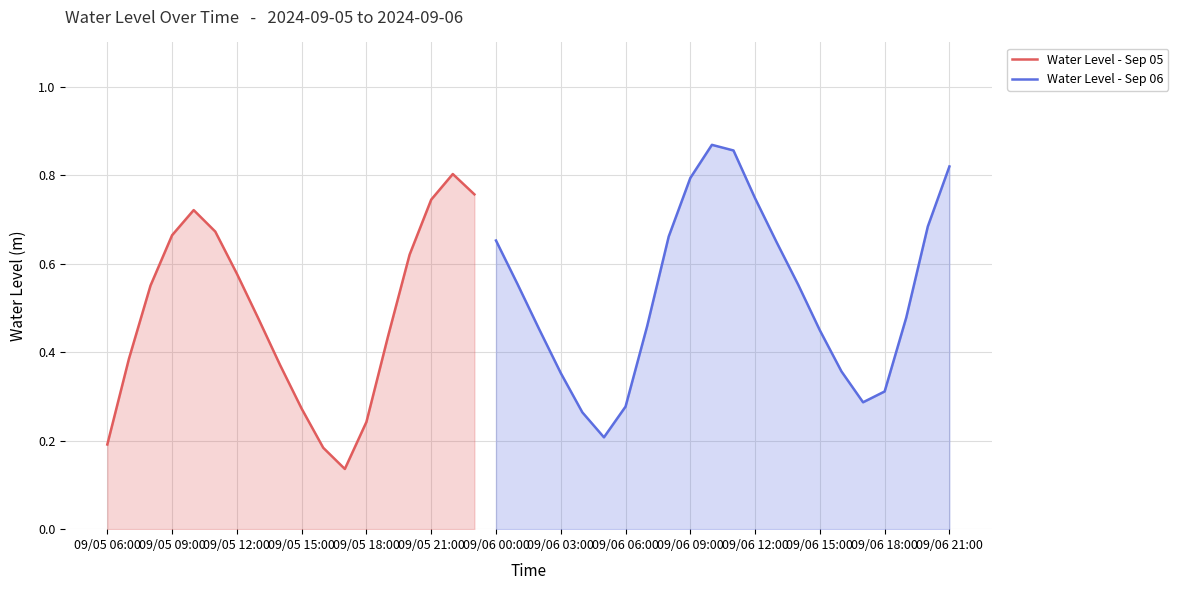

Where is the first local minimum?

2024-09-05 17:00:00